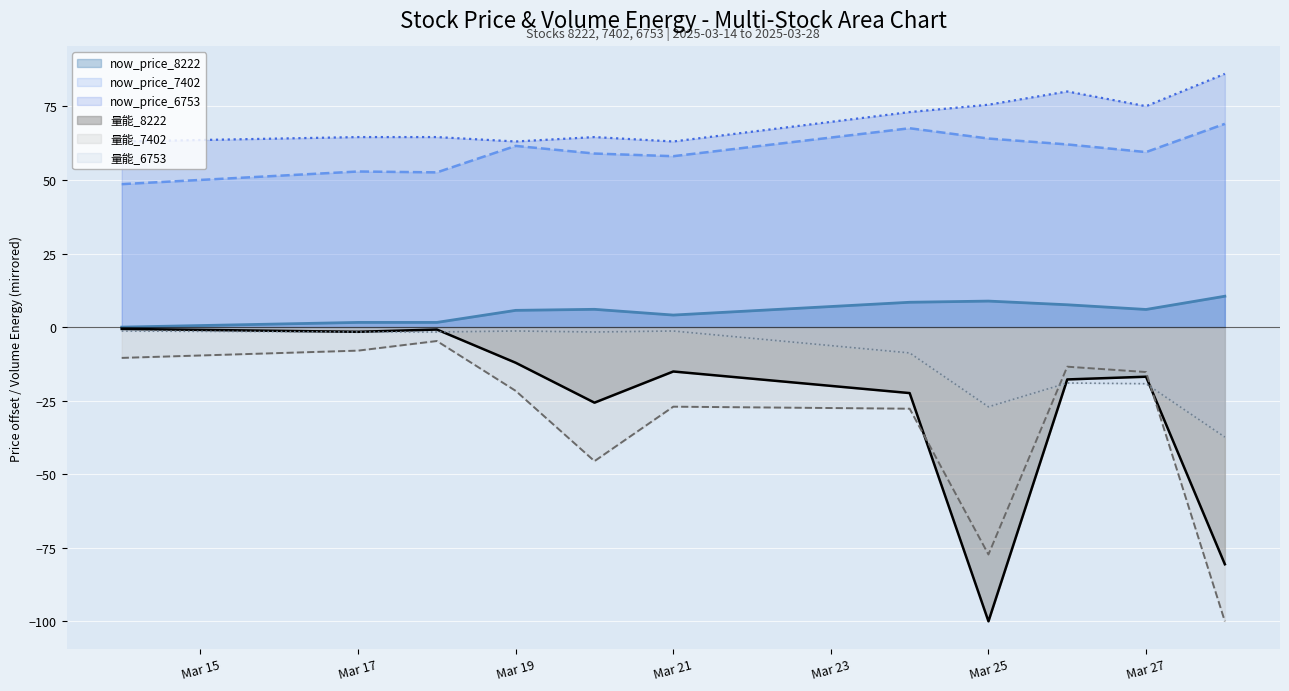

What are all the series names shown in the legend?

now_price_8222, now_price_7402, now_price_6753, 量能_8222, 量能_7402, 量能_6753